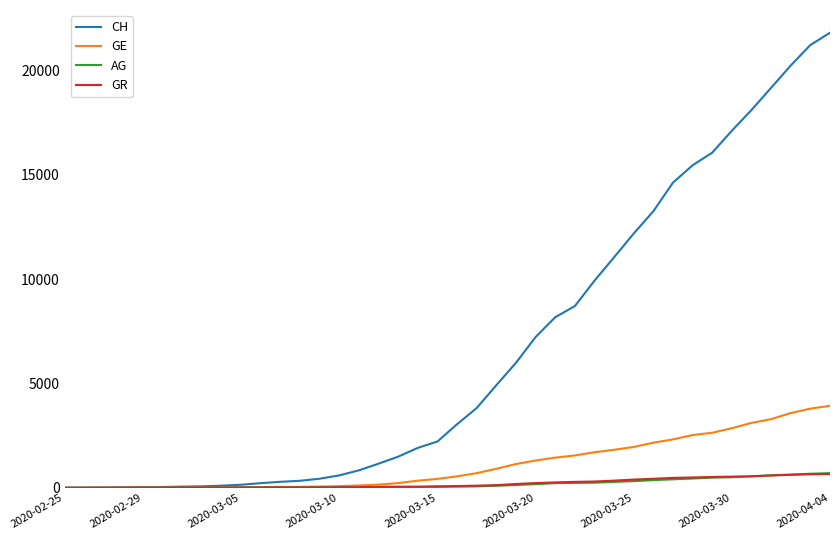

What are all the series names shown in the legend?

CH, GE, AG, GR